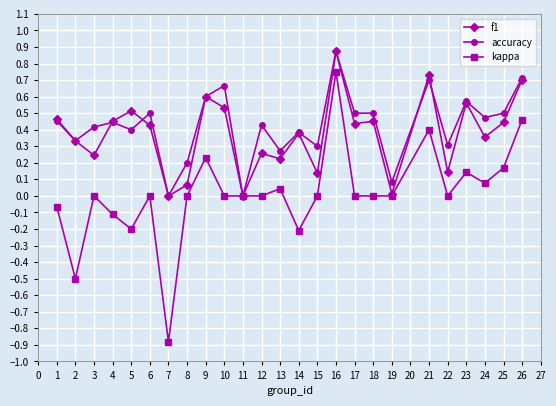

Which category has the highest value in the accuracy series?

16